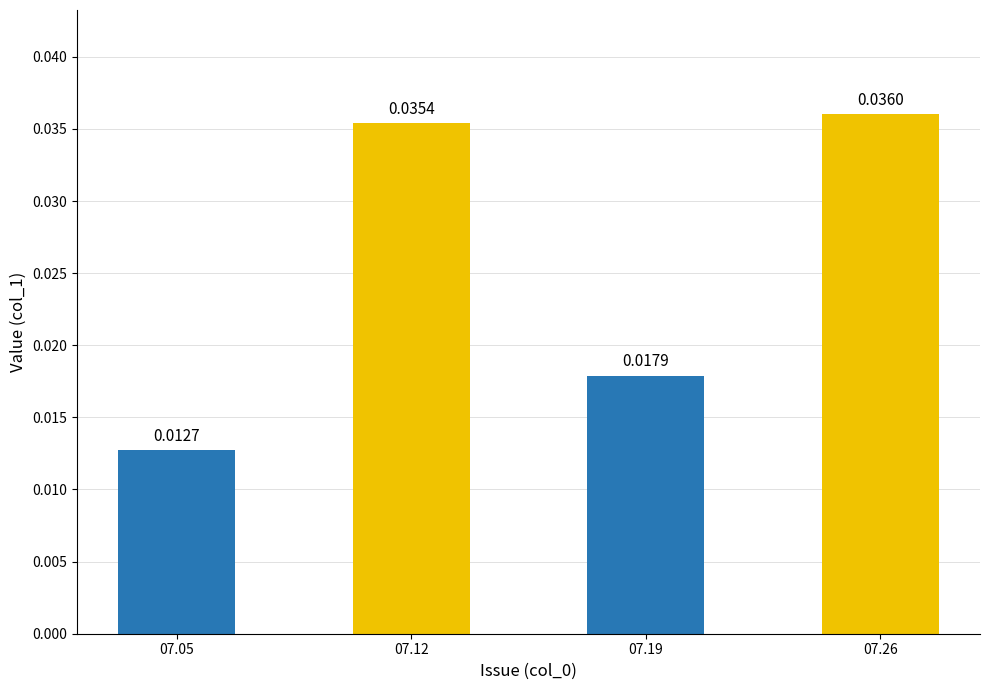

The value at 07.12 is 0.1. True or false?

False